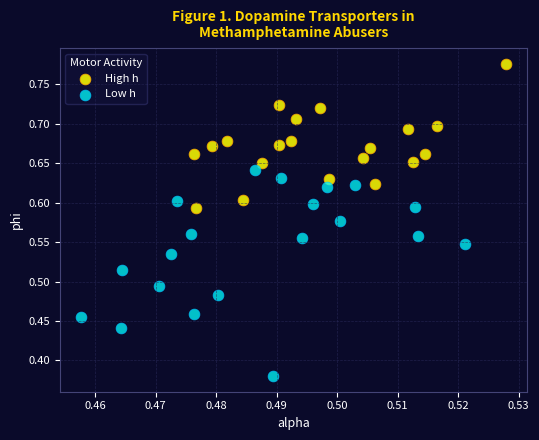

Which series contains the lowest Y value?

Low h